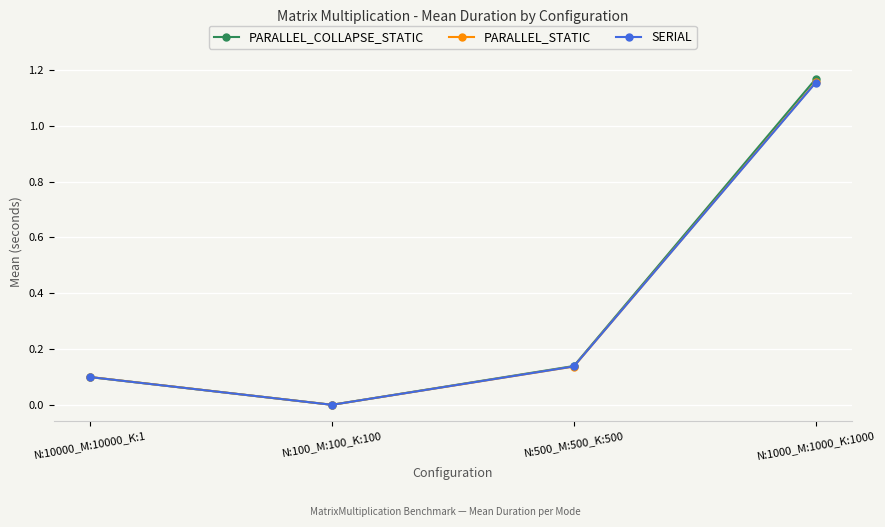

What is the total value across all series at N:500_M:500_K:500?

0.4